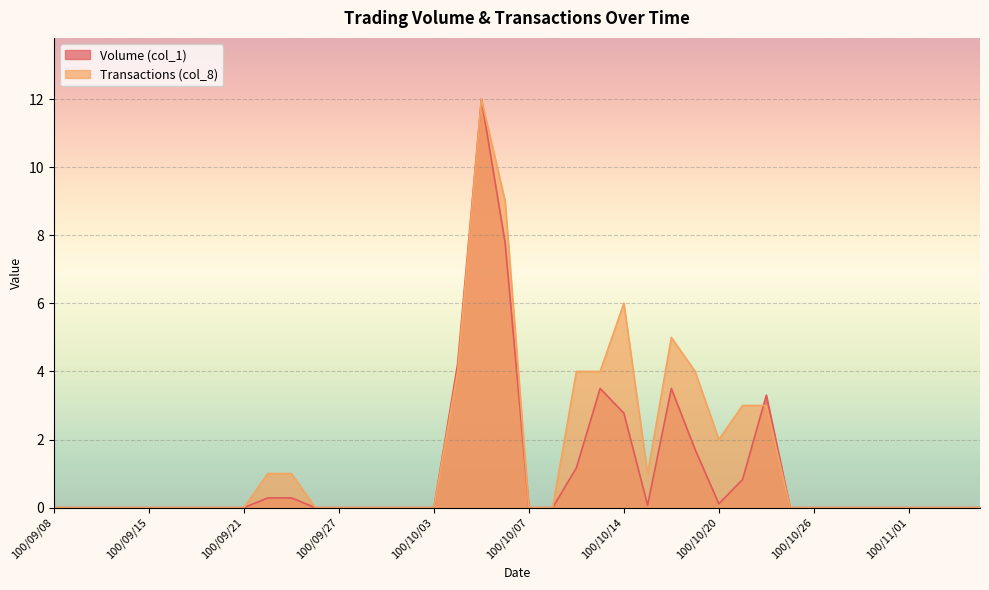

At which label does Transactions (col_8) reach its minimum?

100/09/08